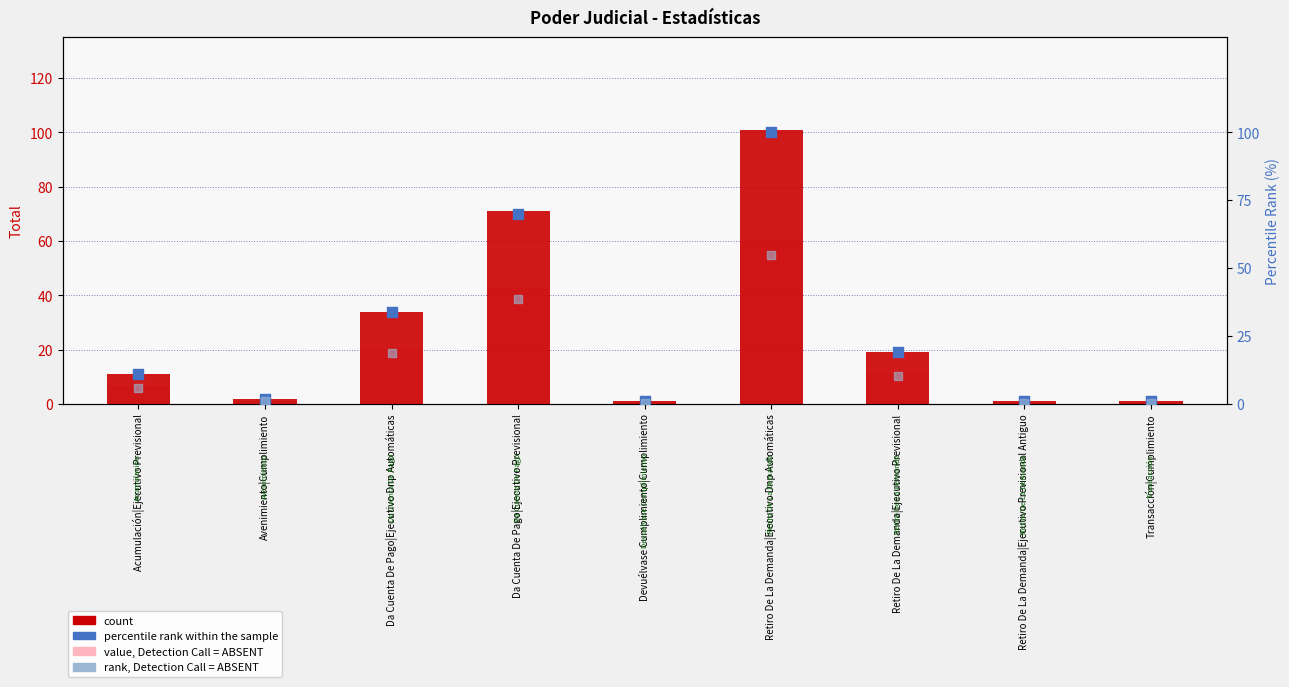

What are all the series names shown in the legend?

count, value, Detection Call = ABSENT, percentile rank within the sample, rank, Detection Call = ABSENT